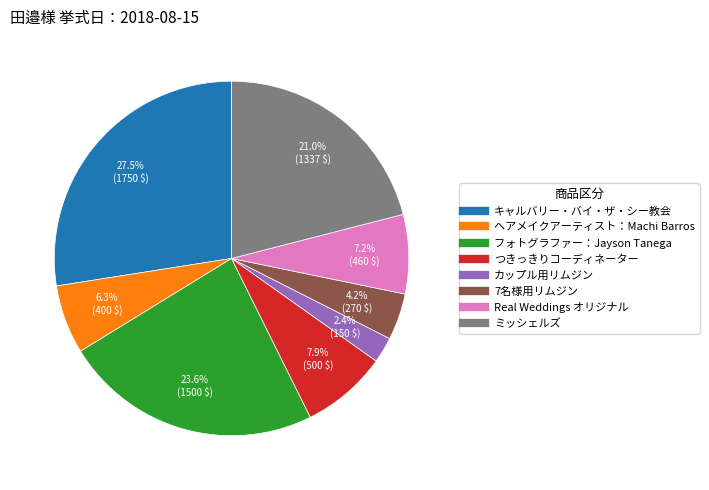

Does カップル用リムジン represent more than half of the total?

No